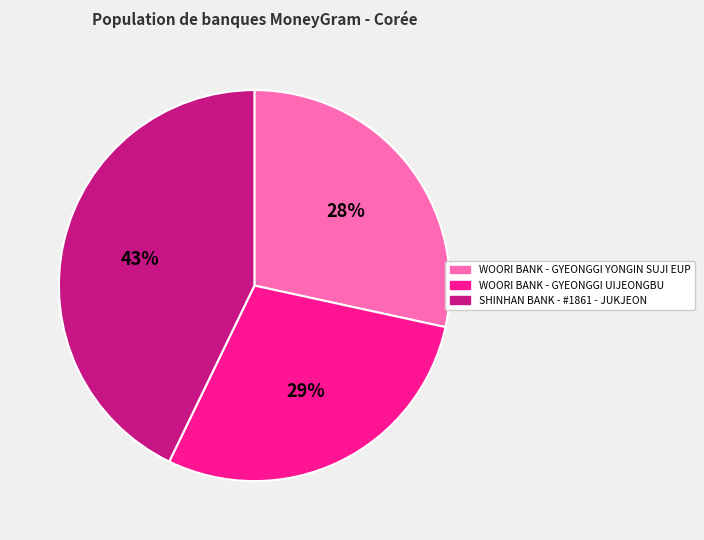

Count the number of slices in the pie.

3